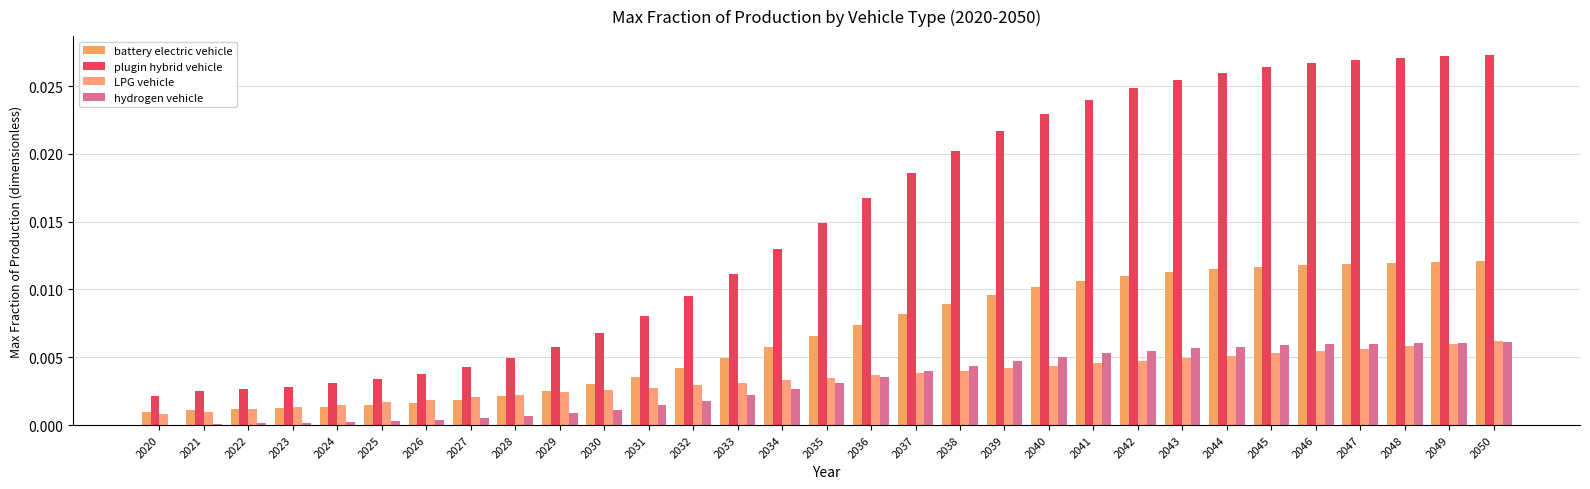

Count the number of data series in this chart.

4